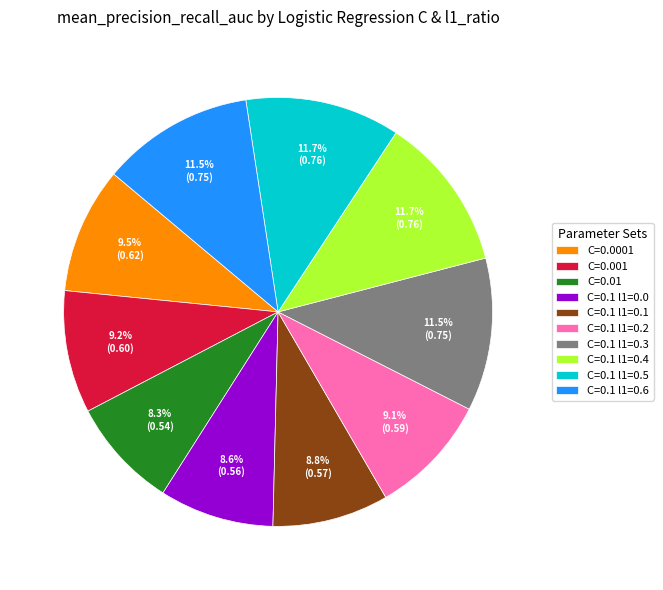

To the nearest percent, what percentage of the pie is C=0.1 l1=0.5?

12%